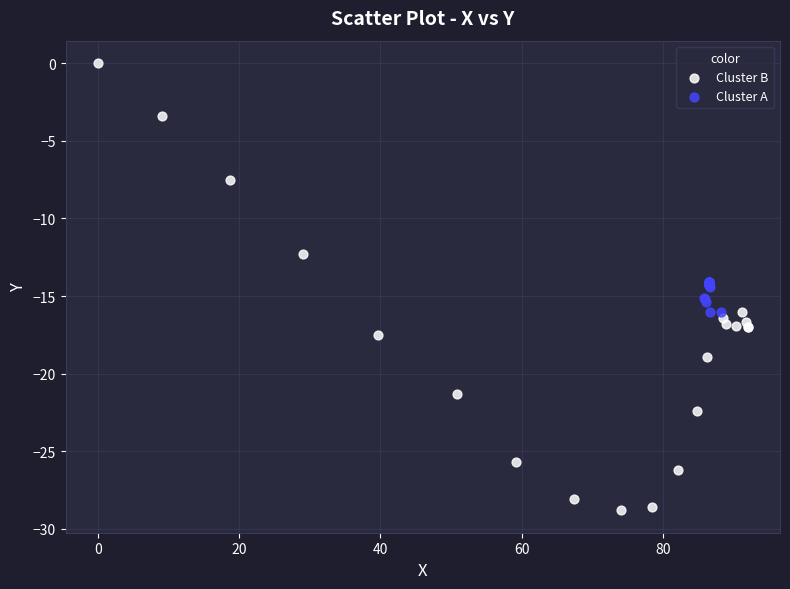

Which series has the largest Y range (max minus min)?

Cluster B